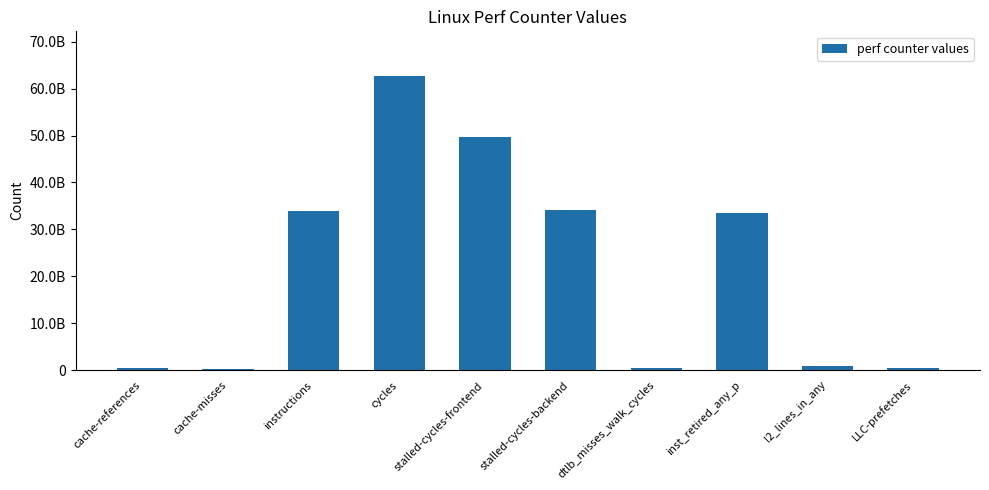

What is the greatest value displayed?

62787849449